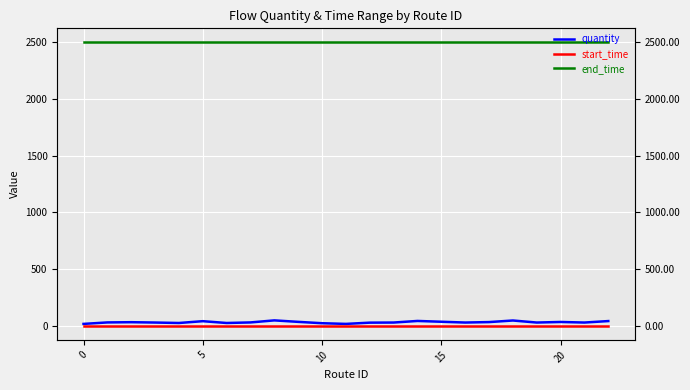

Is it true that quantity equals 12 at 18?

False